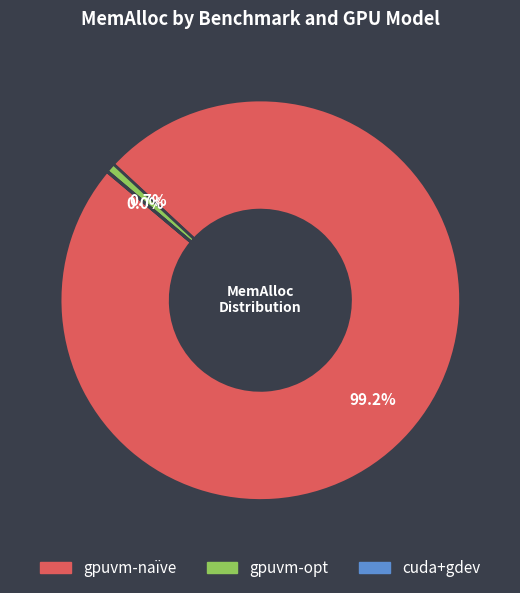

Is there a majority slice in this chart?

Yes